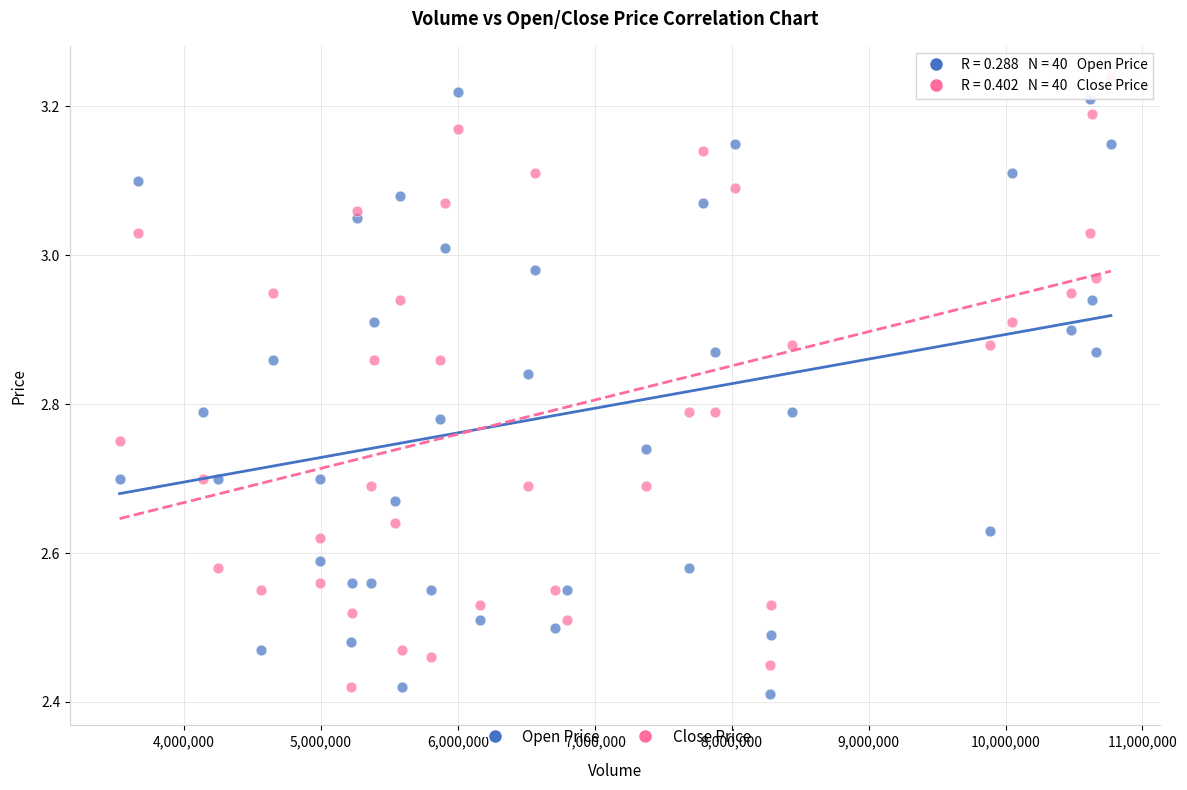

Which series has the widest spread of Y values?

Close Price